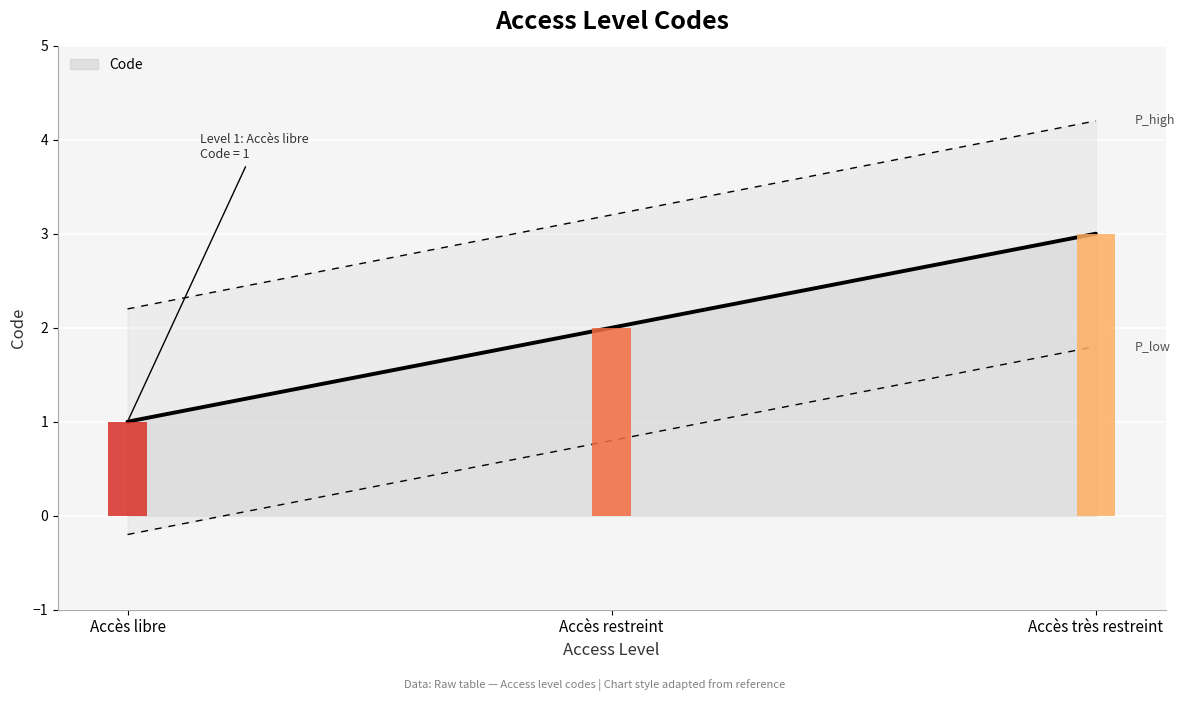

Rank the categories by value from highest to lowest.

Accès très restreint, Accès restreint, Accès libre